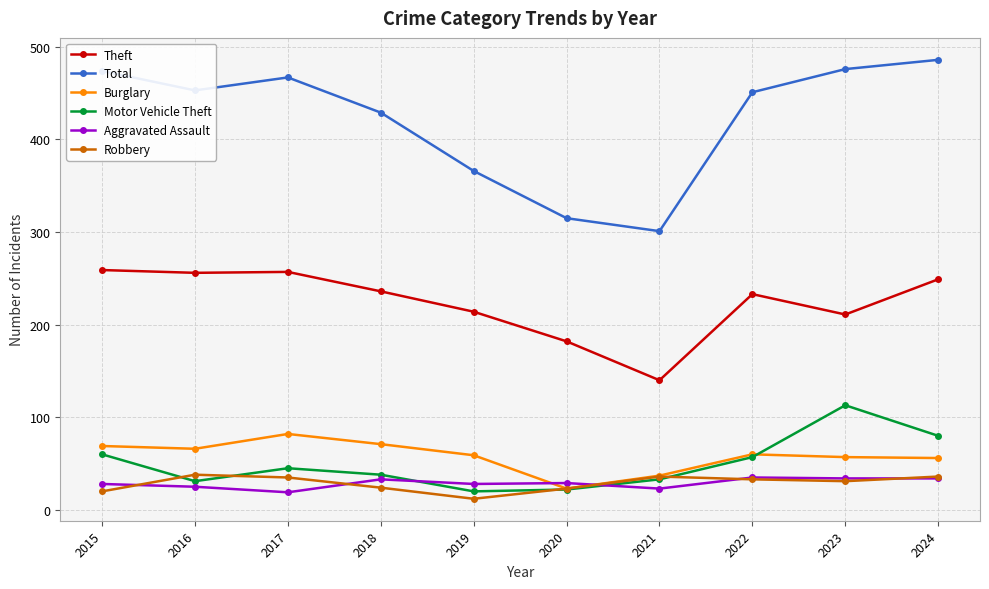

True or false: Aggravated Assault has more than 1 interior local peaks.

True